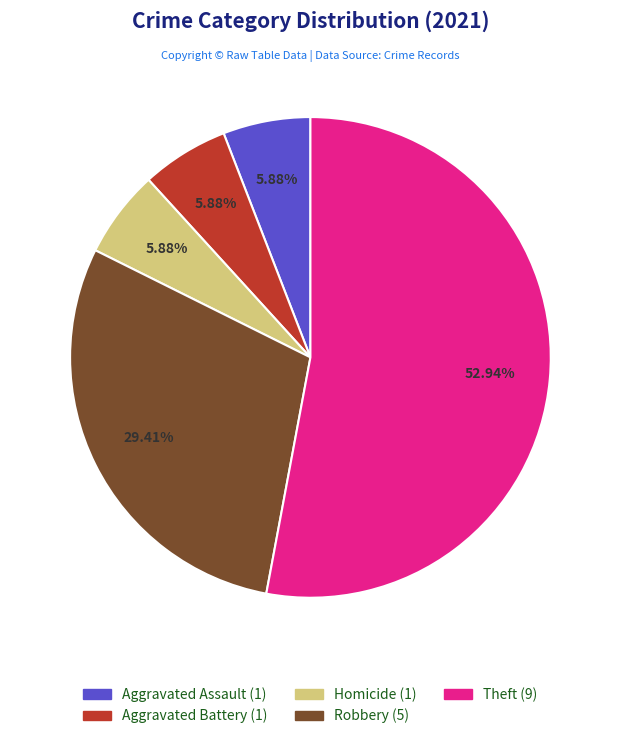

Is there a majority slice in this chart?

Yes